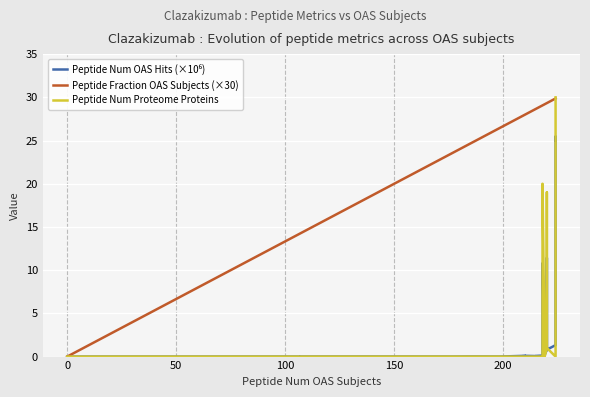

True or false: Peptide Num OAS Hits (×10⁶) and Peptide Num Proteome Proteins cross at least once.

True